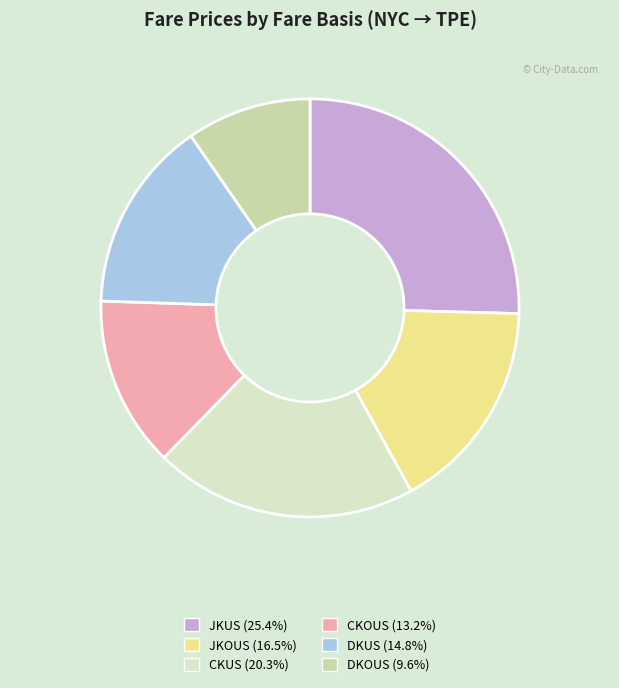

What is the ratio of the value at CKUS to the value at DKUS?

1.4